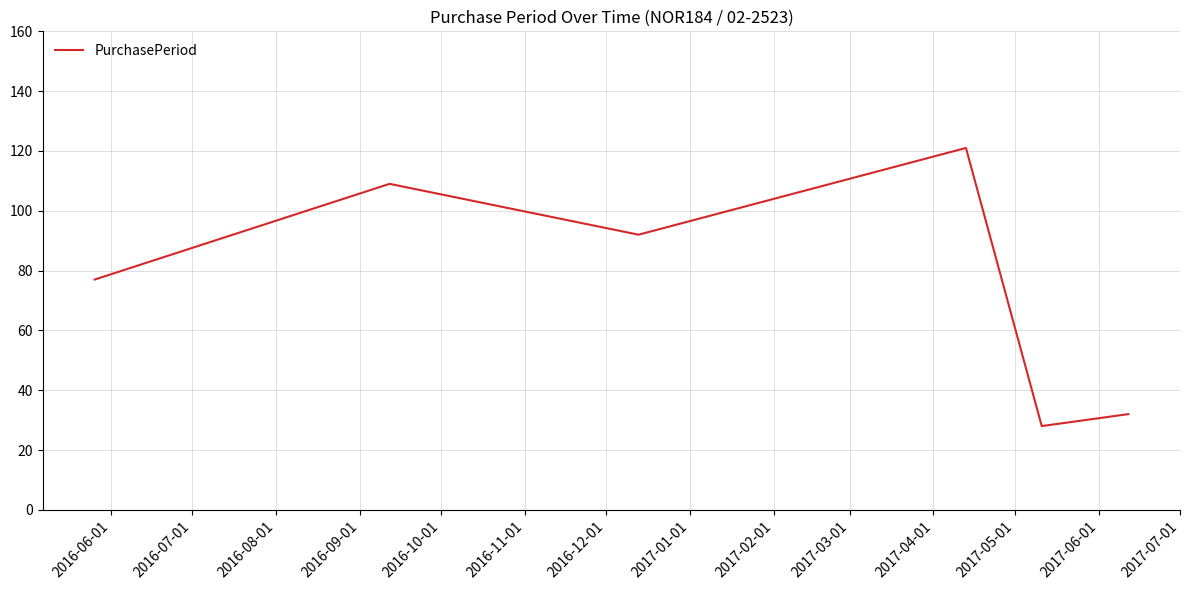

What is the minimum value shown in the chart?

28